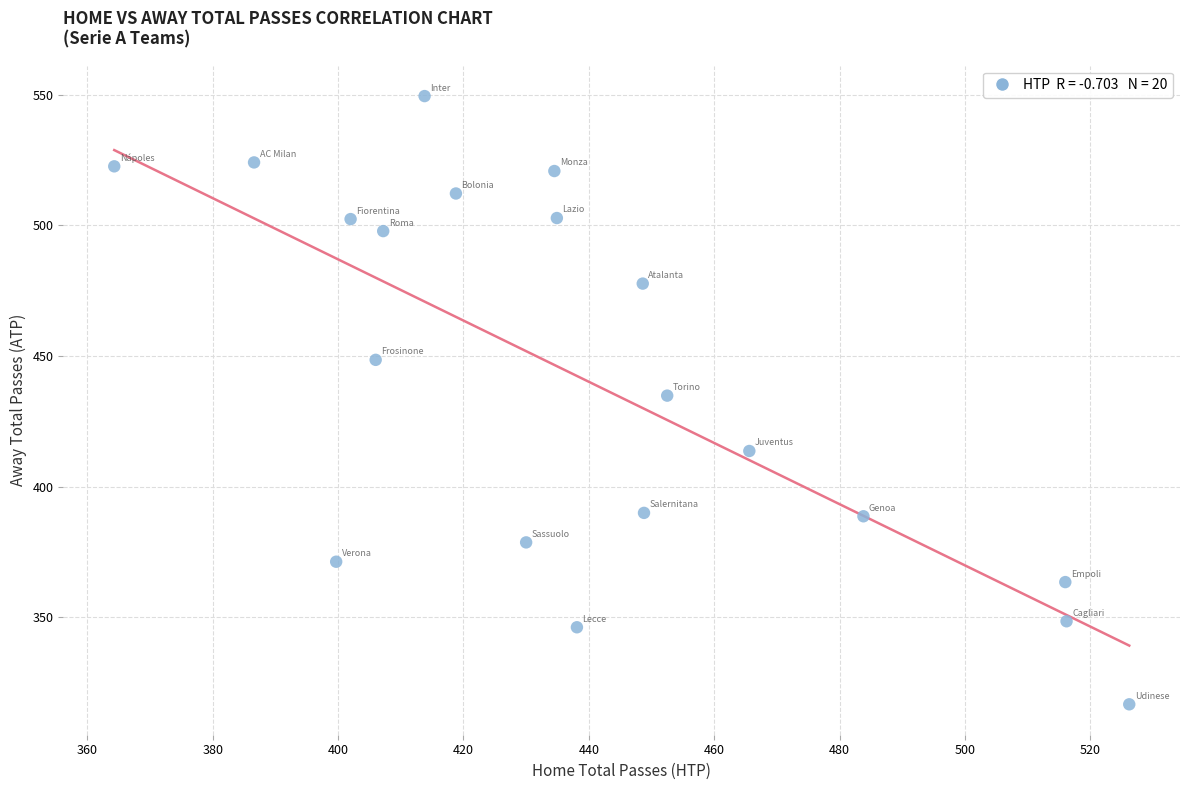

What is the range of Y values (max minus min)?

232.9